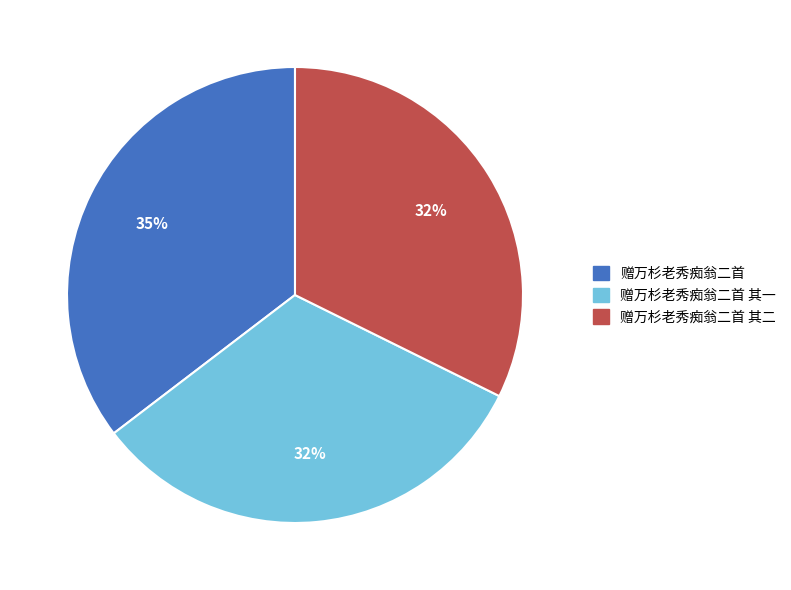

To the nearest percent, what is the difference between the largest and smallest slice percentages?

3%